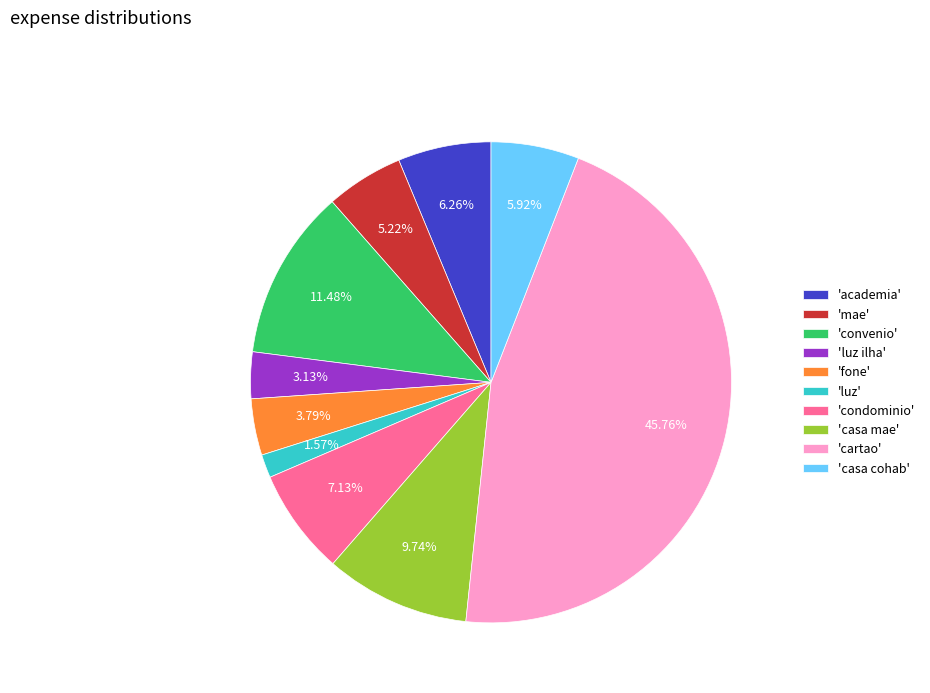

Is 'condominio' the majority of the pie?

No